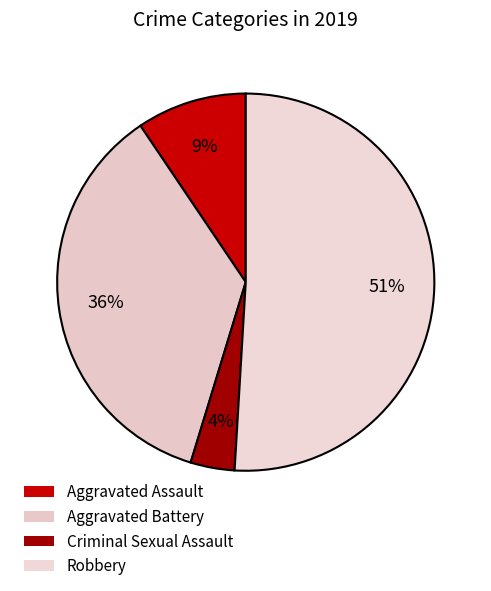

What is the smallest slice in the pie chart?

Criminal Sexual Assault